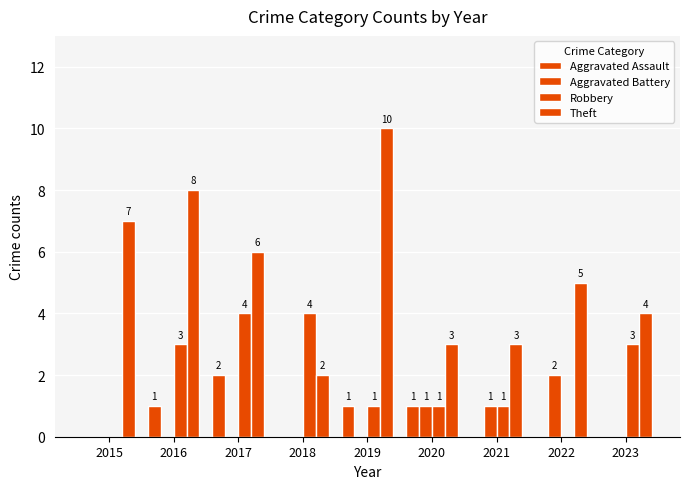

At which label does Aggravated Battery reach its minimum?

2015